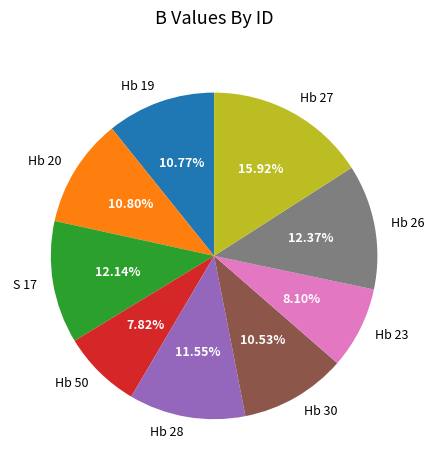

Count the number of slices in the pie.

9